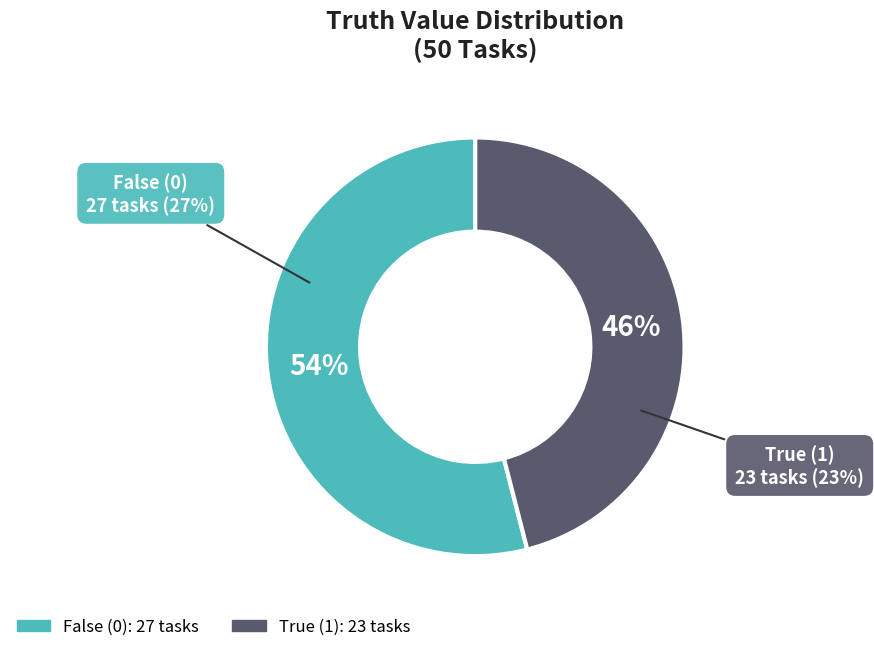

What percentage do 1 and 0 together represent?

100.0%